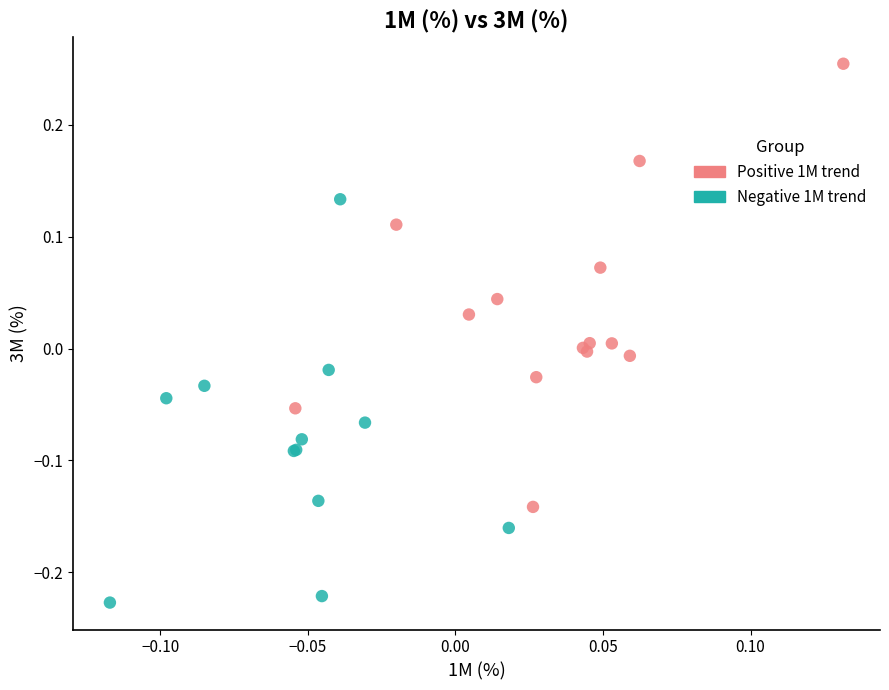

Which series reaches the minimum Y coordinate?

Negative 1M trend